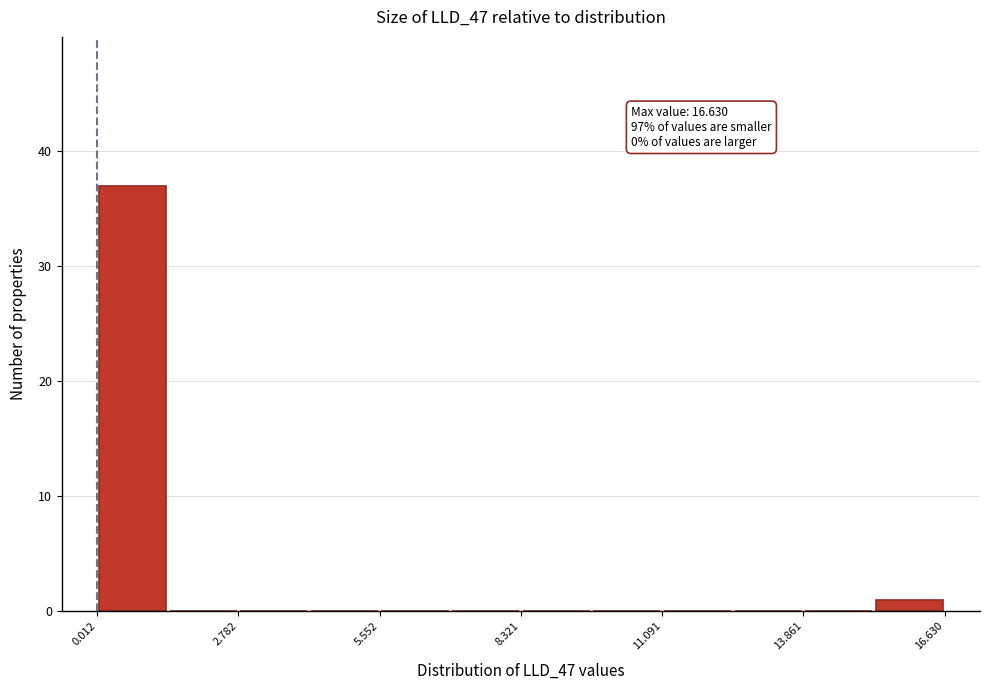

Read against the x-axis, roughly where is the centre of the tallest bar?

0.5